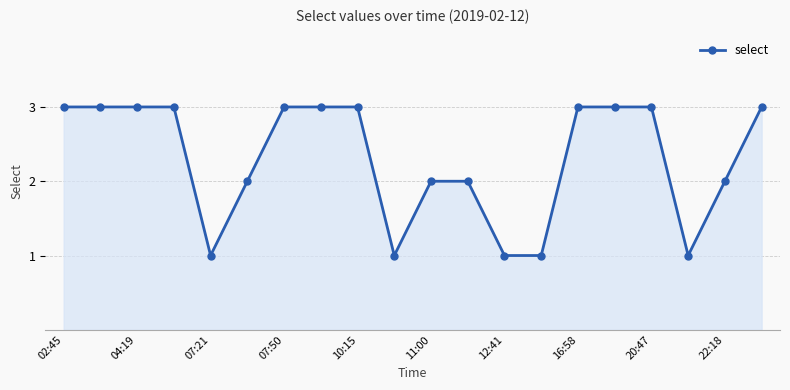

What is the value of the 11th point from the left?

2